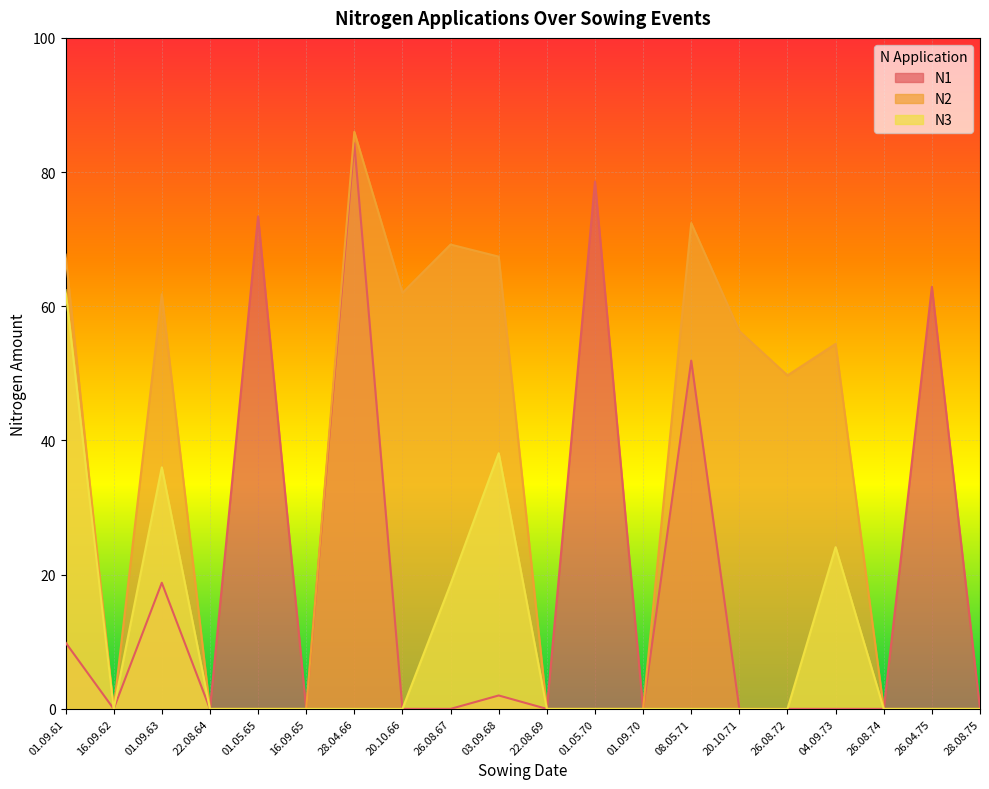

At which category does N3 reach its first local peak?

01.09.63